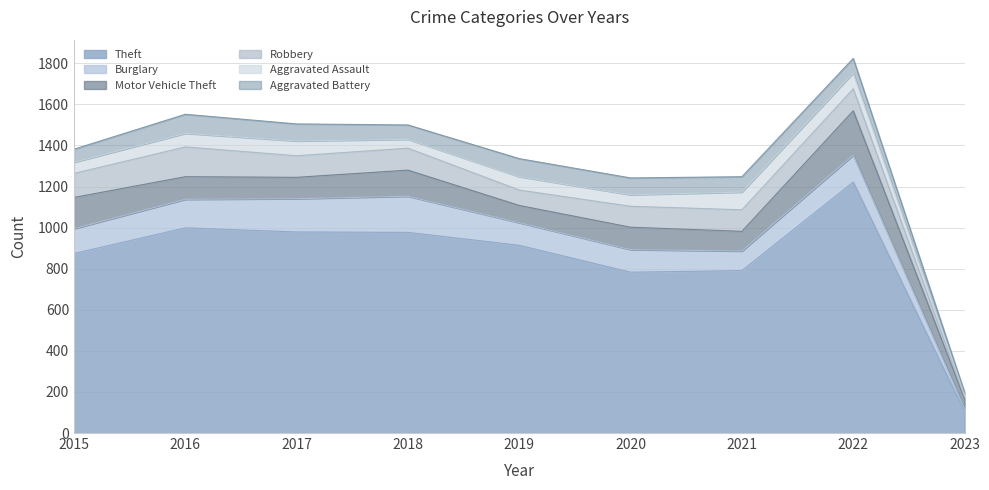

What are all the series names shown in the legend?

Theft, Burglary, Motor Vehicle Theft, Robbery, Aggravated Assault, Aggravated Battery